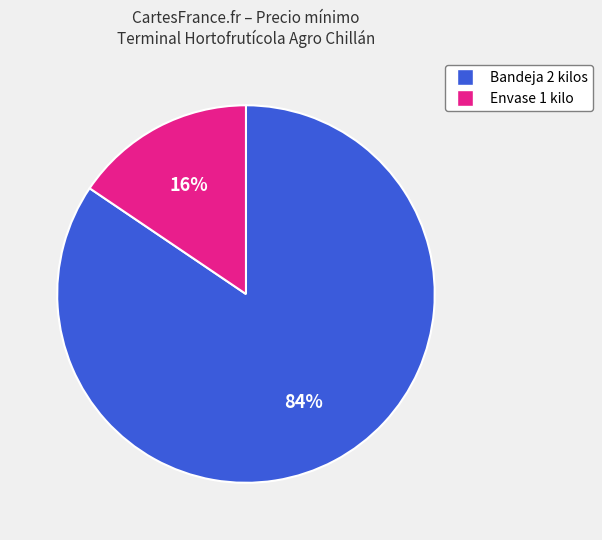

Is there any slice that represents more than half of the pie?

Yes